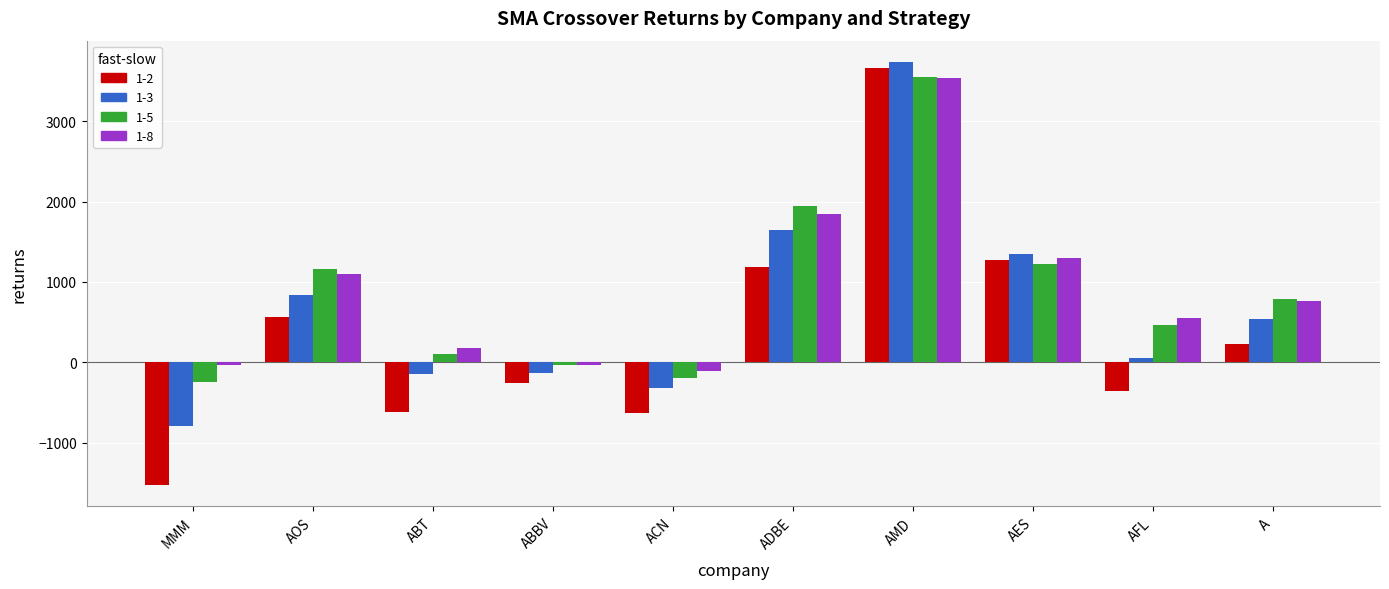

Which series has the widest spread of values?

1-2